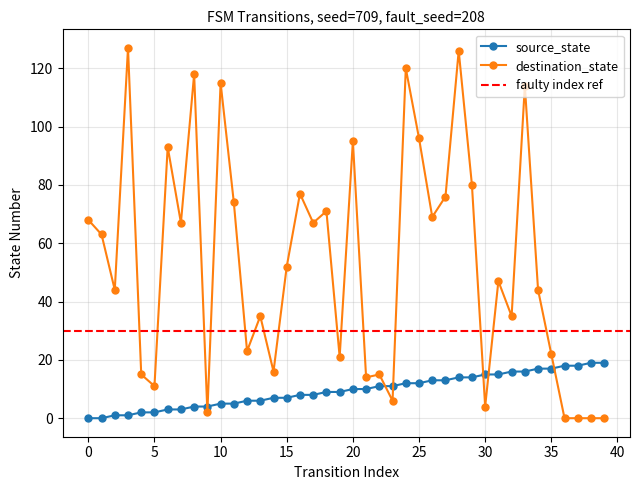

In destination_state, how many points are lower than both neighbors (excluding endpoints)?

13